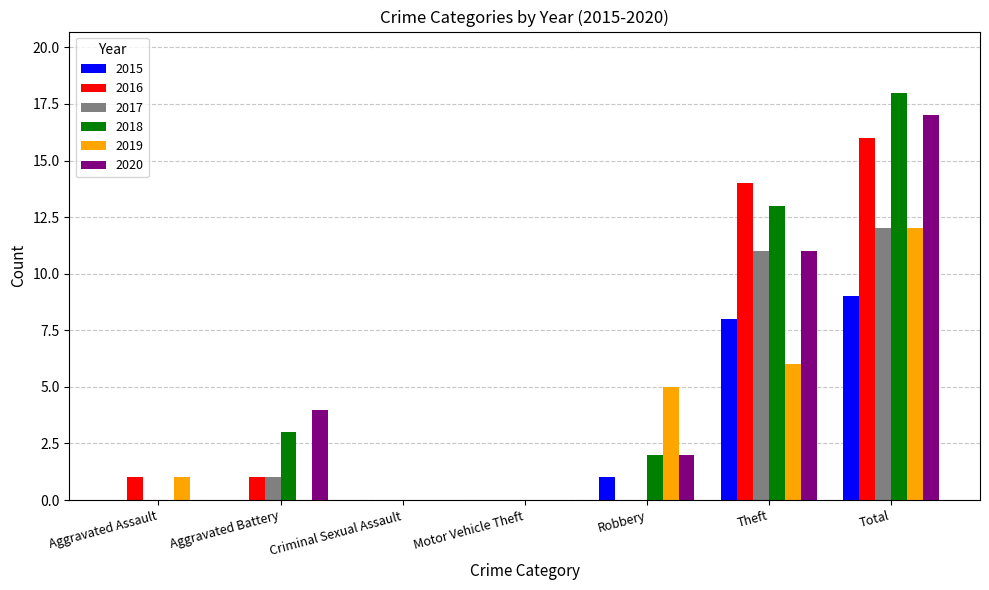

Which category has the highest value across all series?

Total